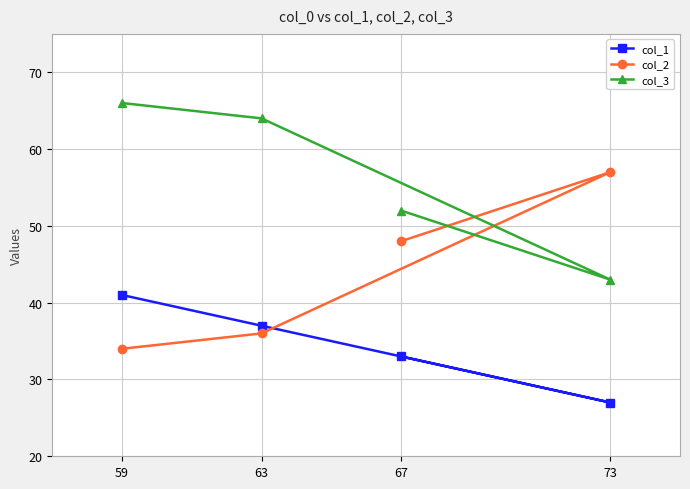

True or false: col_3 and col_1 intersect in this chart.

False